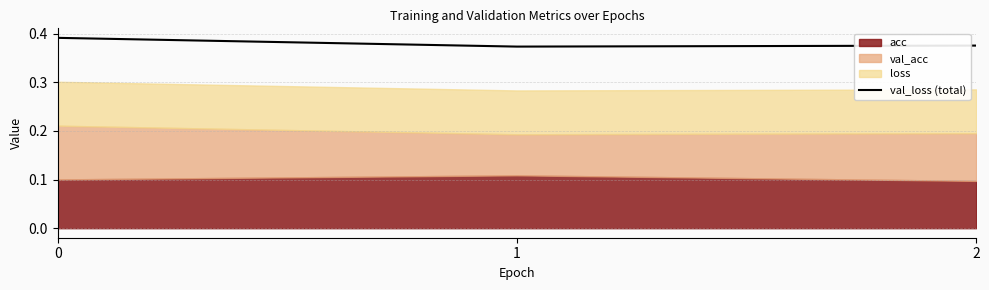

Is it true that the value at 0 is 0.1?

False